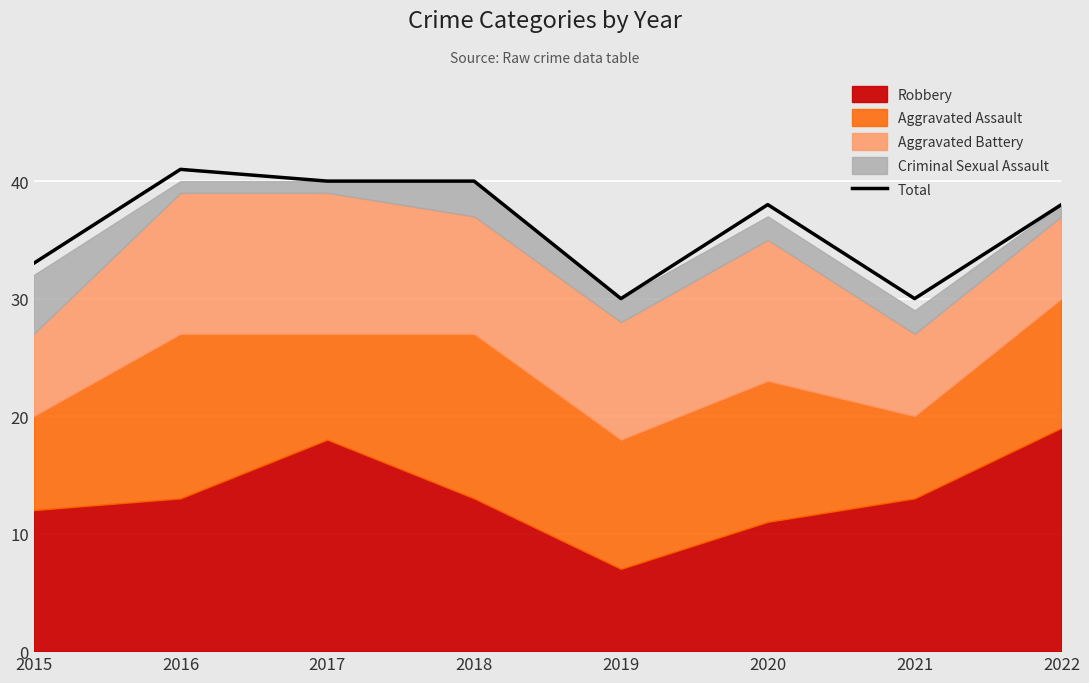

Which category has the highest value across all series?

2016